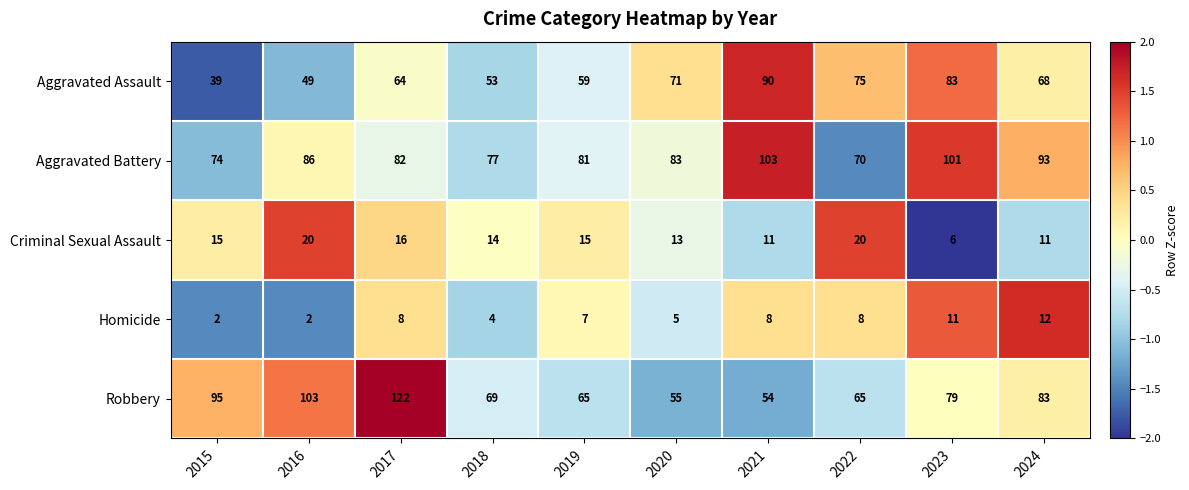

How many data points does each series have?

10